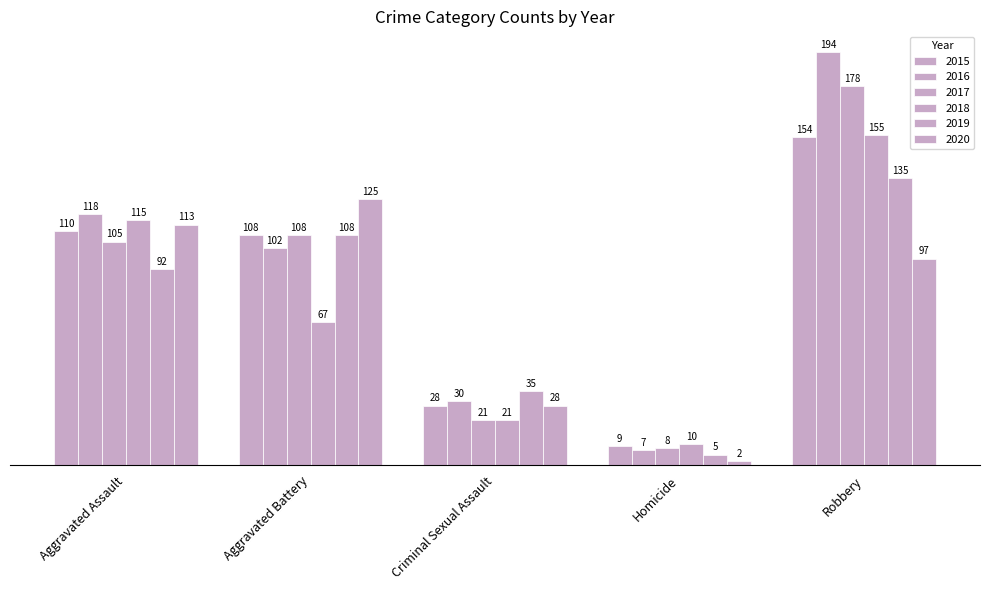

How many data points in 2018 are less than 67?

2